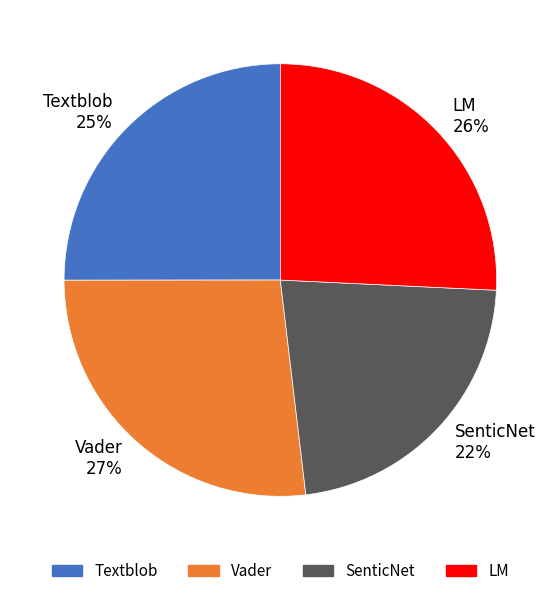

Is it true that Textblob is 40% of the pie?

False